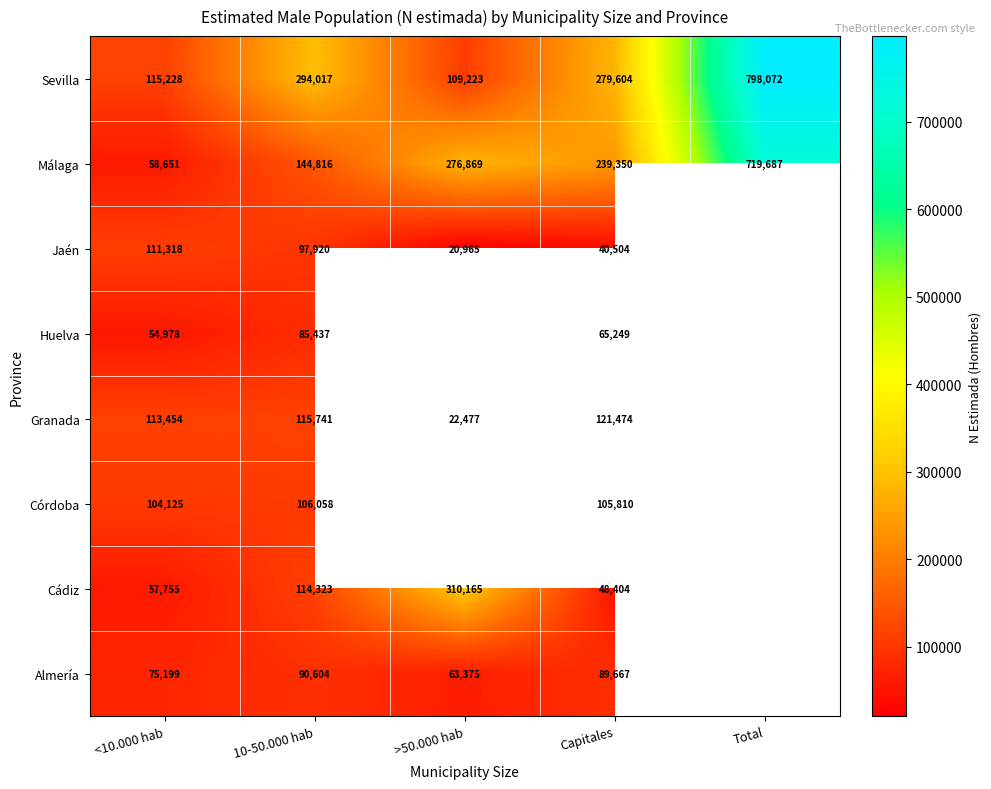

At how many categories does at least one series exceed 550580?

1